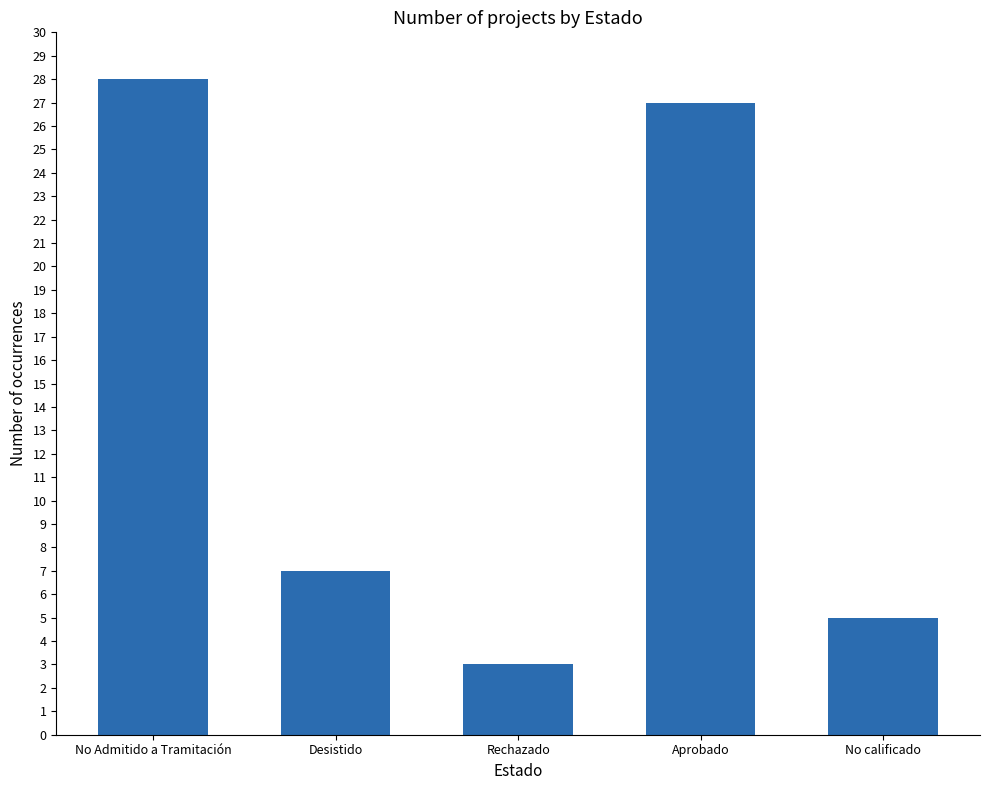

What is the difference between the second highest and second lowest values?

22